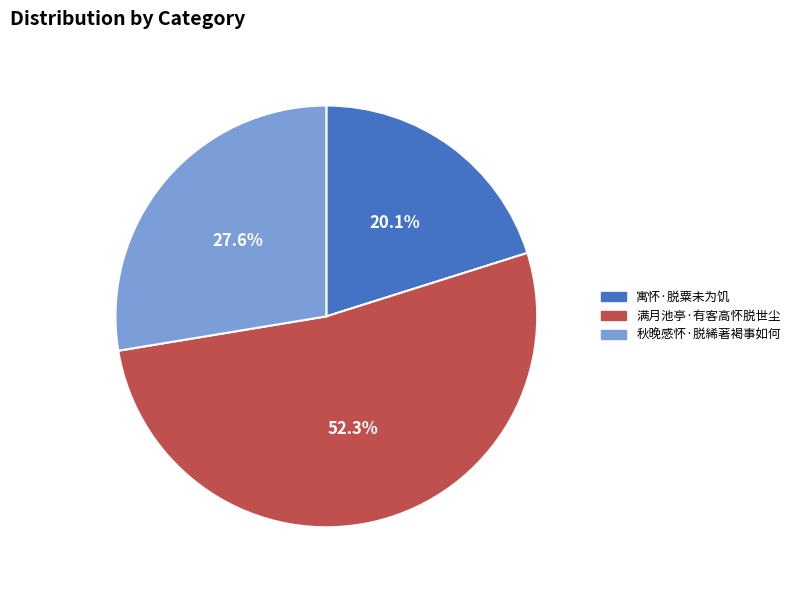

To the nearest percent, what percentage of the pie is 秋晚感怀·脱絺著褐事如何?

28%